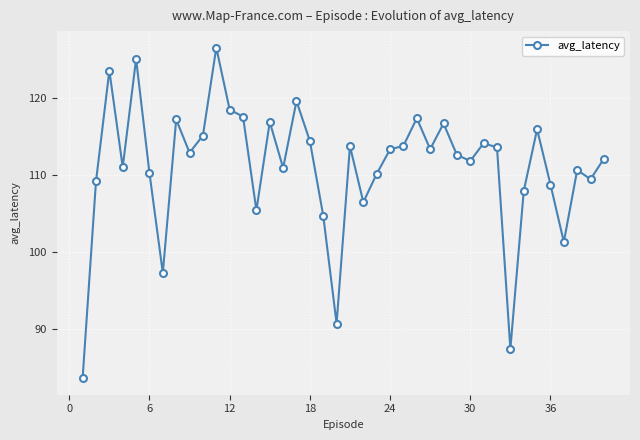

What is the average value?

111.0